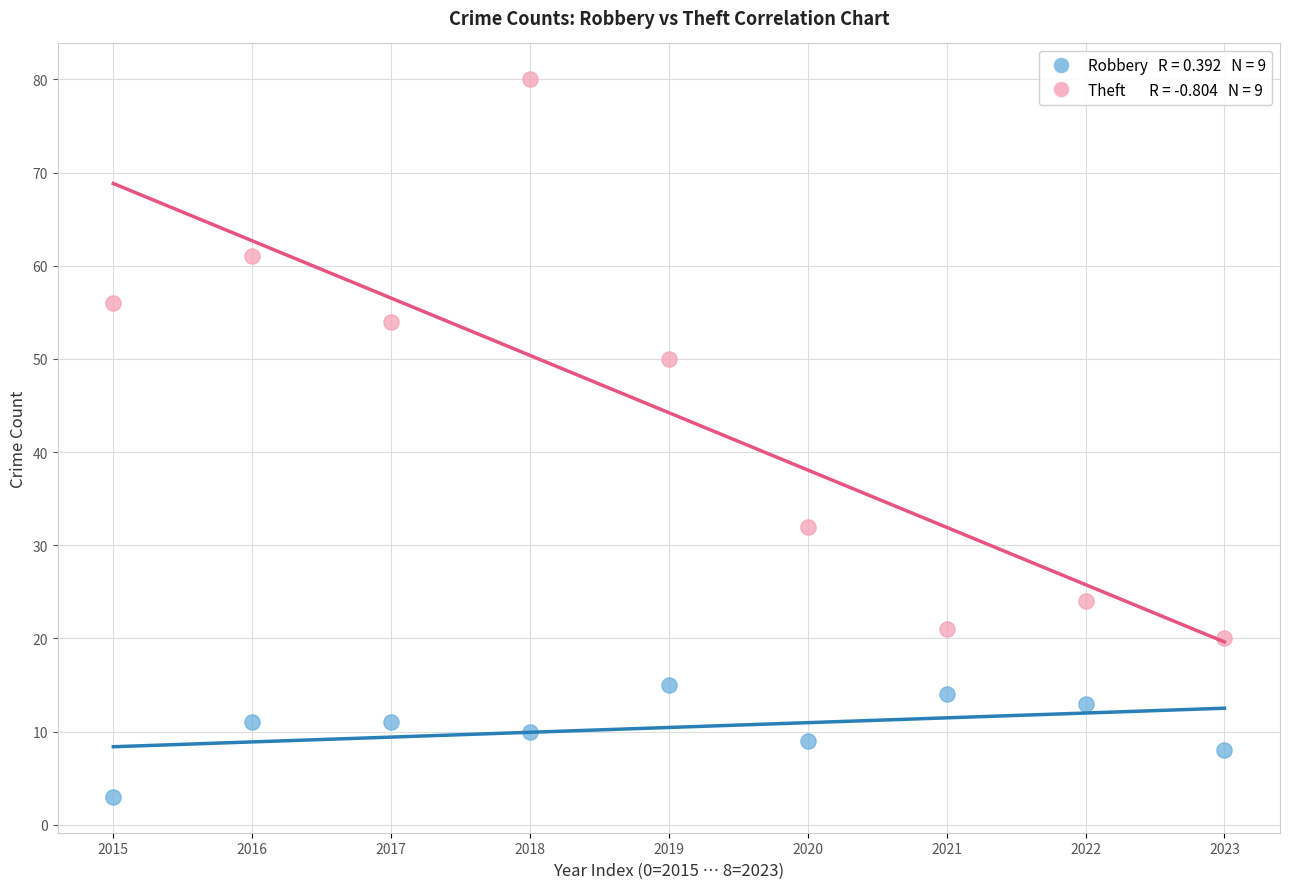

Across all data points, what is the range of Y values (max minus min)?

77